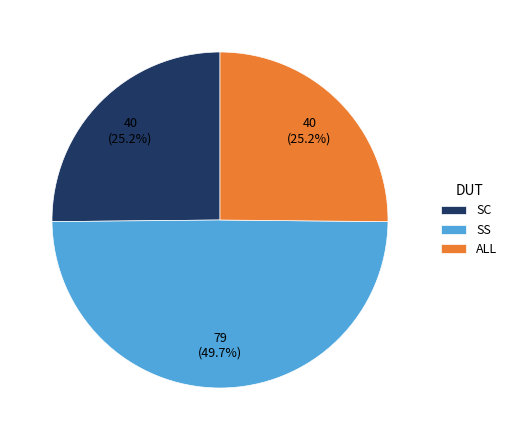

Is SC the majority of the pie?

No